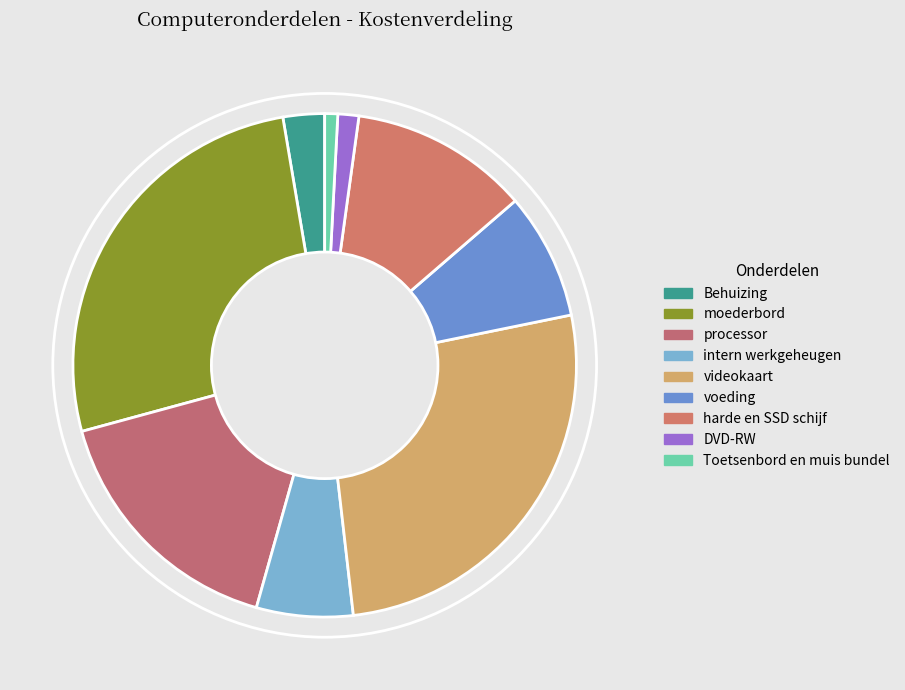

What is the smallest slice in the pie chart?

Toetsenbord en muis bundel